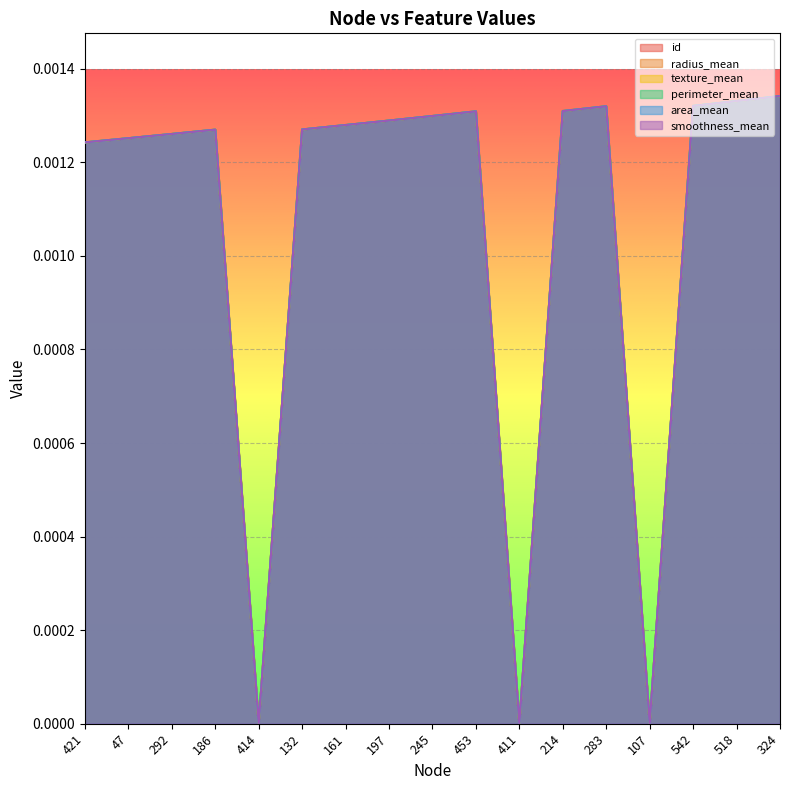

List the series in order of their peak value, highest first.

id, radius_mean, texture_mean, perimeter_mean, area_mean, smoothness_mean